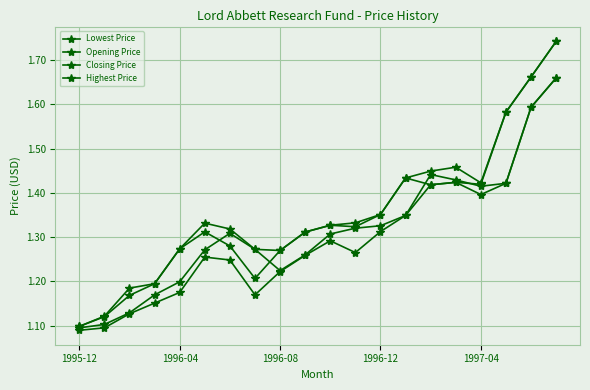

Rank the categories by Closing Price value from highest to lowest.

19, 18, 17, 13, 15, 16, 14, 12, 10, 11, 5, 9, 6, 1997-04, 8, 7, 1996-12, 1996-08, 1996-04, 1995-12